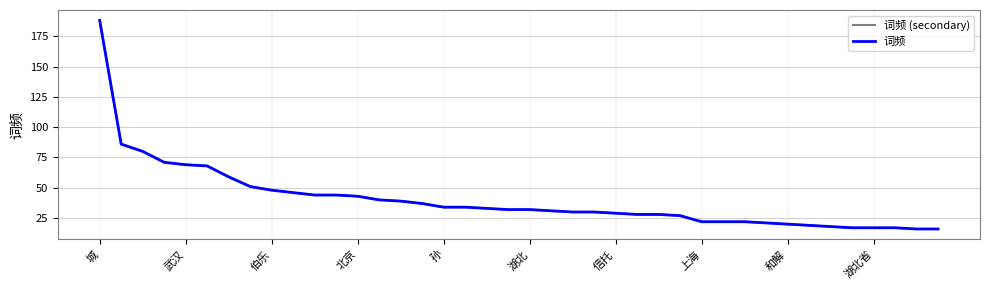

True or false: 词频 and 词频 (secondary) cross at least once.

False